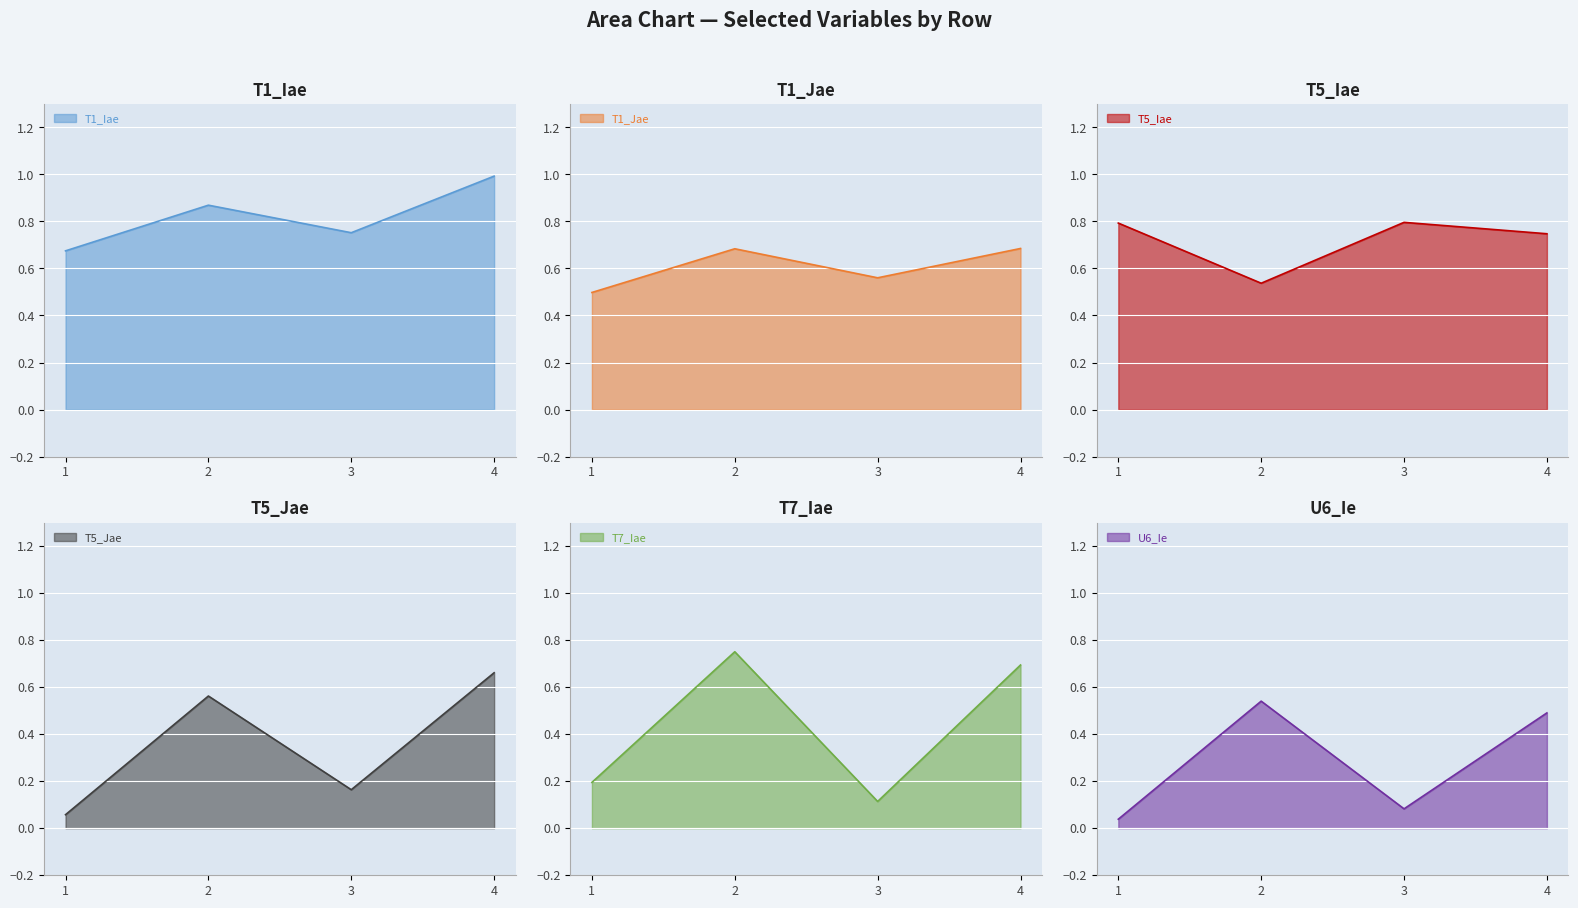

How many data points does each series have?

4